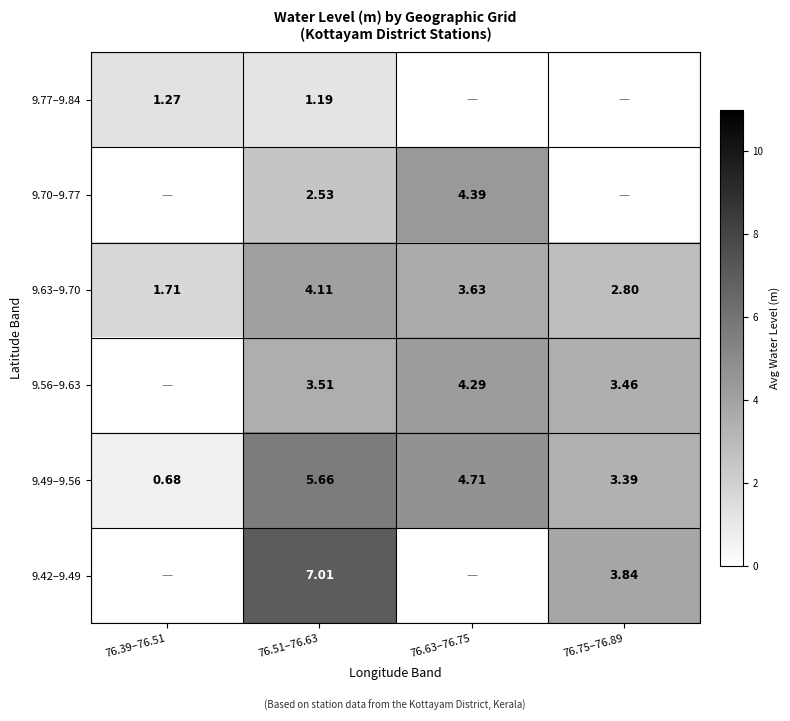

Is the value of 9.77–9.84 at 76.39–76.51 greater than the value of 9.70–9.77 at 76.51–76.63?

No